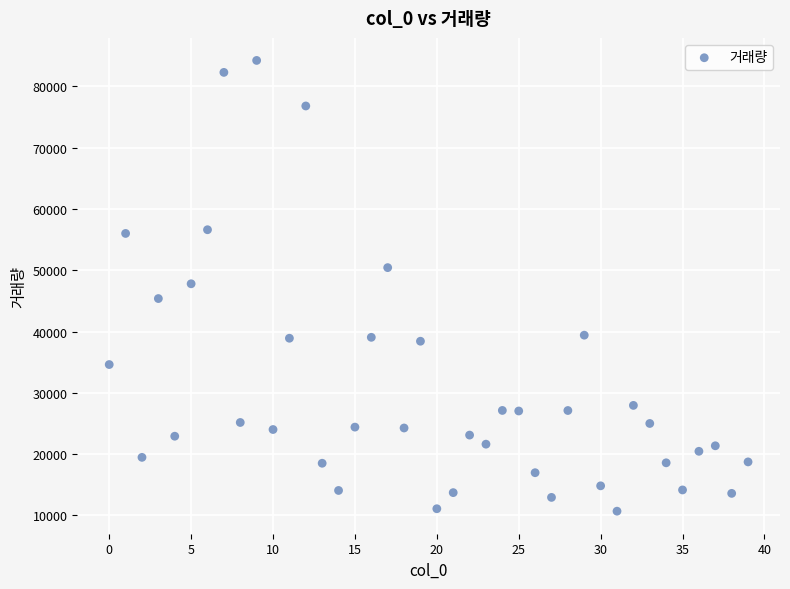

What is the range of Y values (max minus min)?

73513